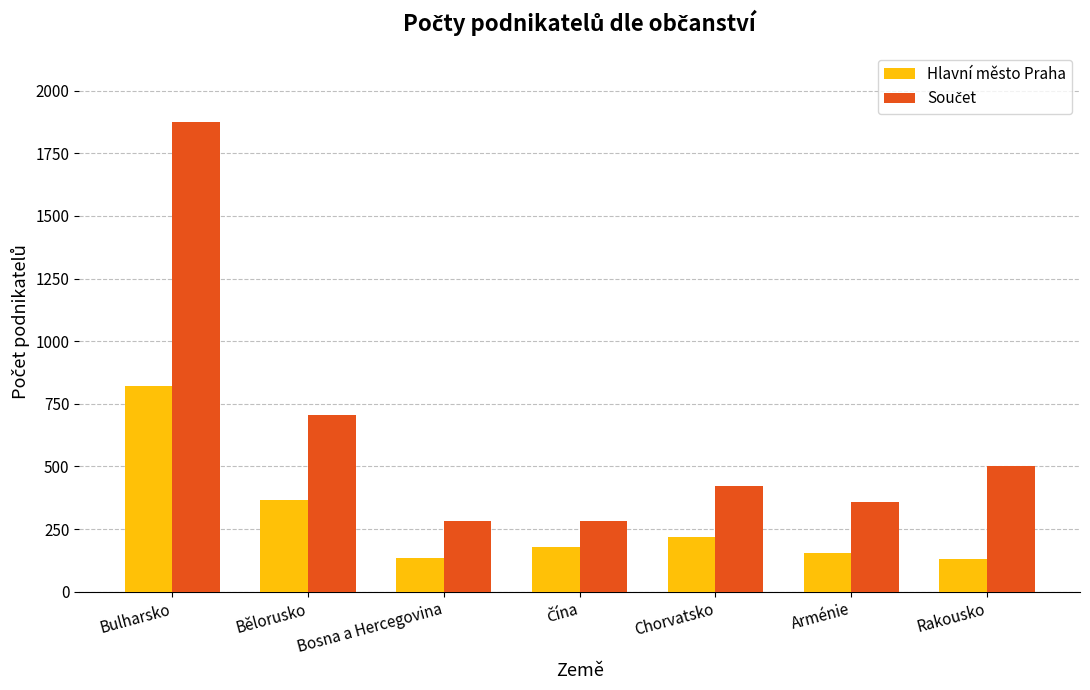

Where is Hlavní město Praha nearest to the value 475?

Bělorusko